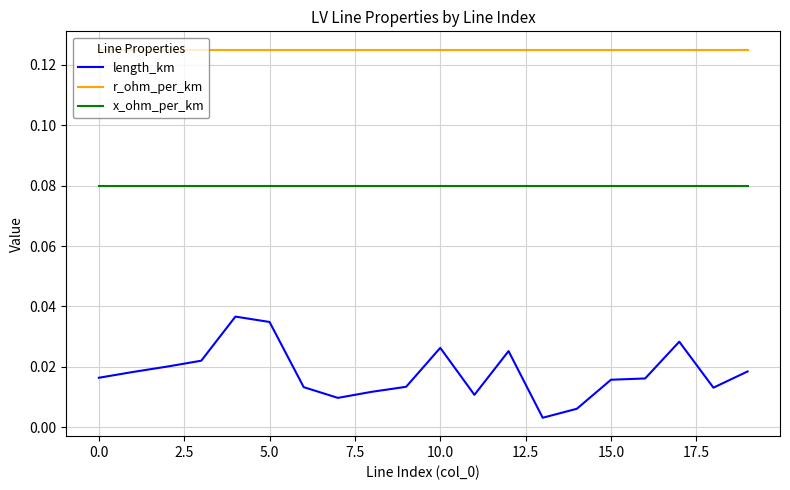

Which series has the largest total across all categories?

r_ohm_per_km